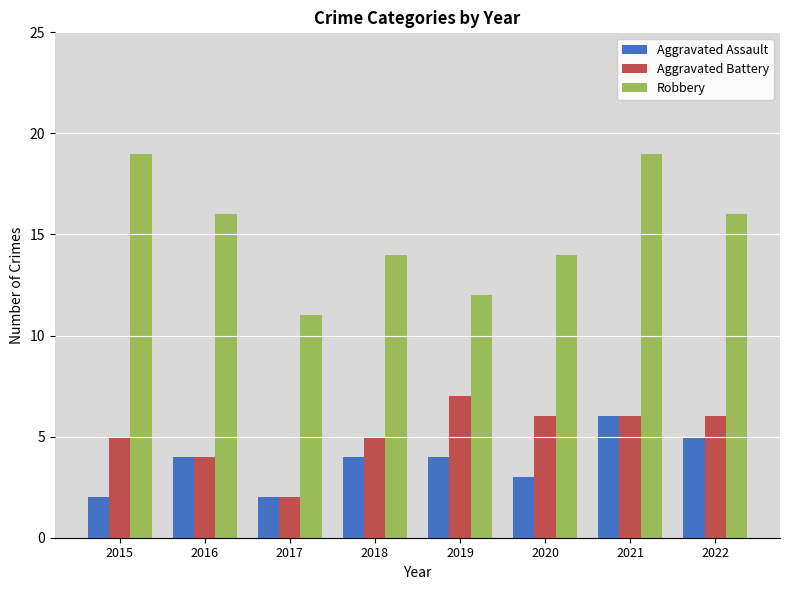

What is the value of the Aggravated Battery bar at the 2nd from the left?

4